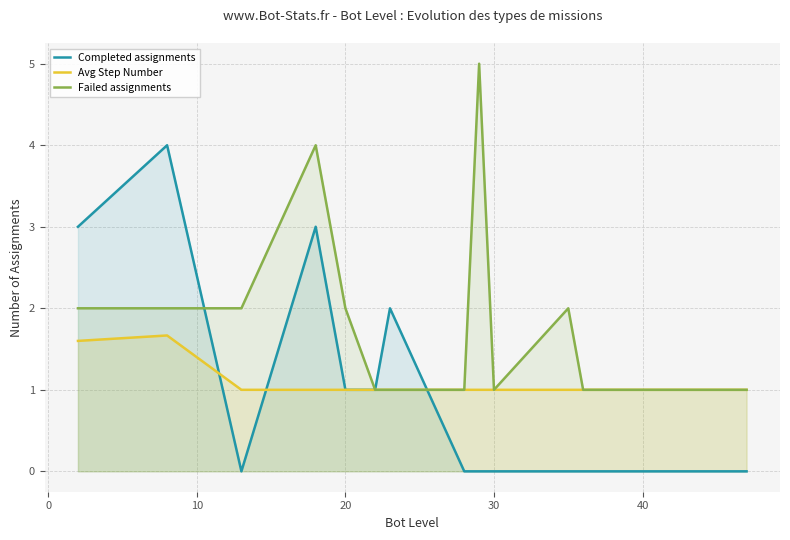

How many times do Completed assignments and Avg Step Number cross each other?

3